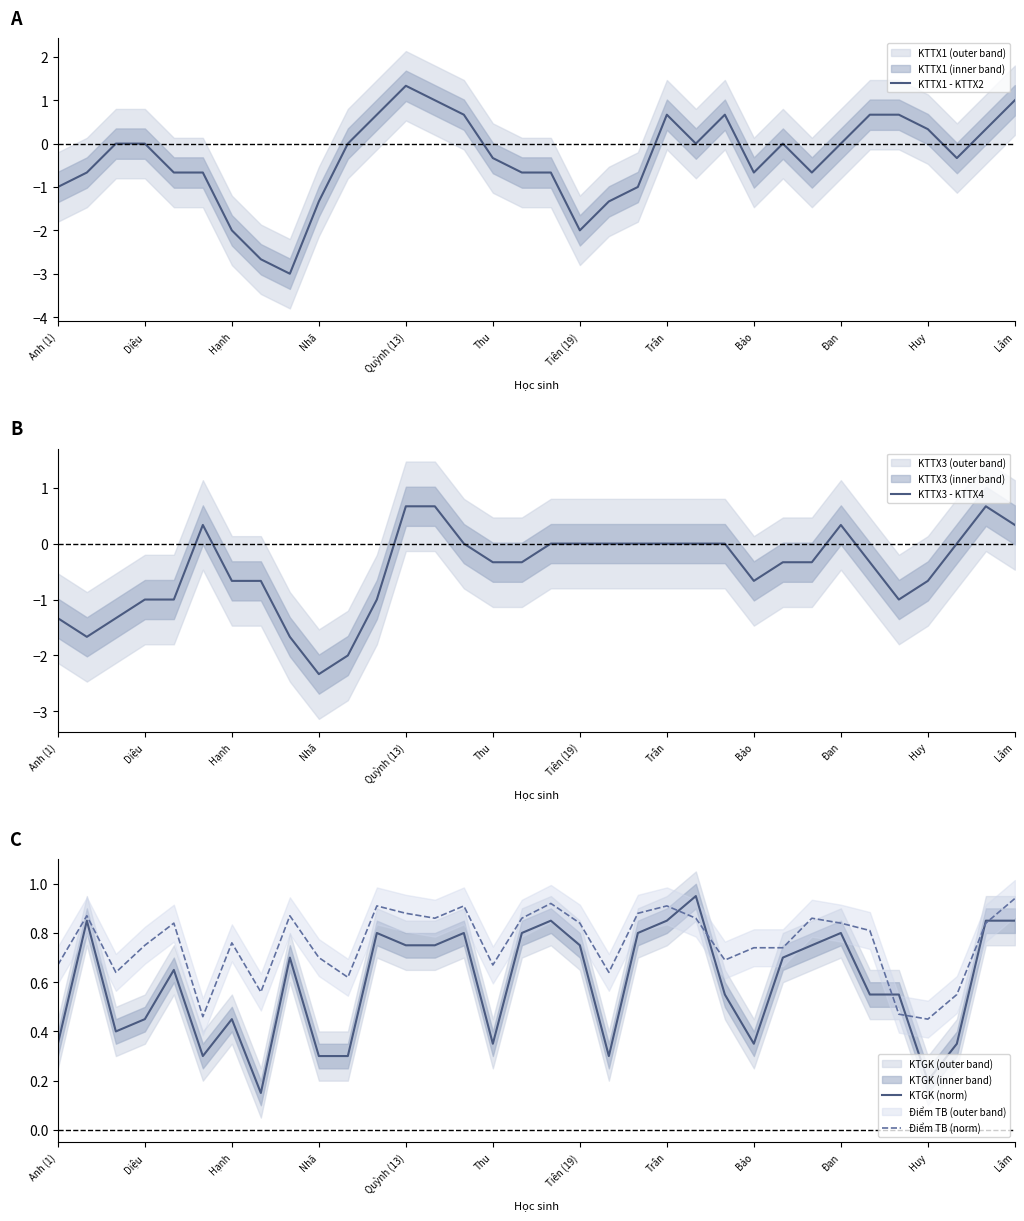

Is it true that Điểm TB (norm) equals 0.2 at Thu?

False